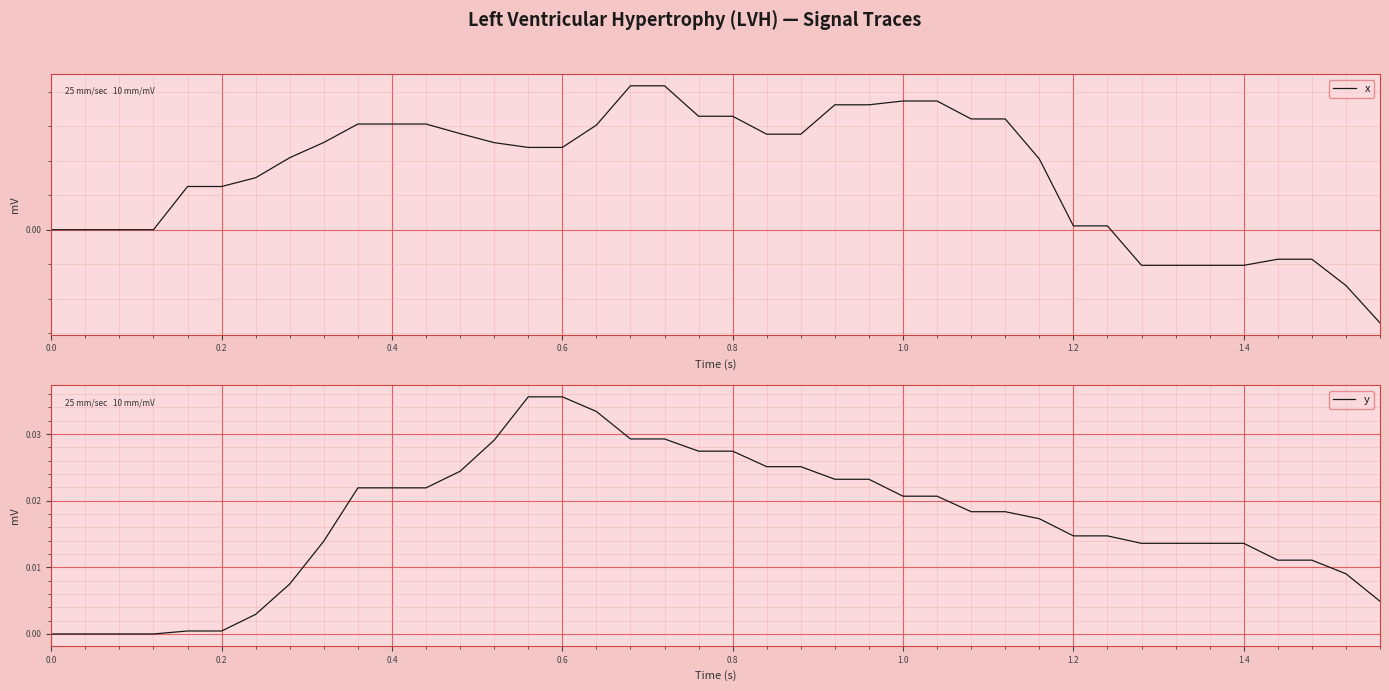

True or false: x has more than 0 interior local peaks.

False